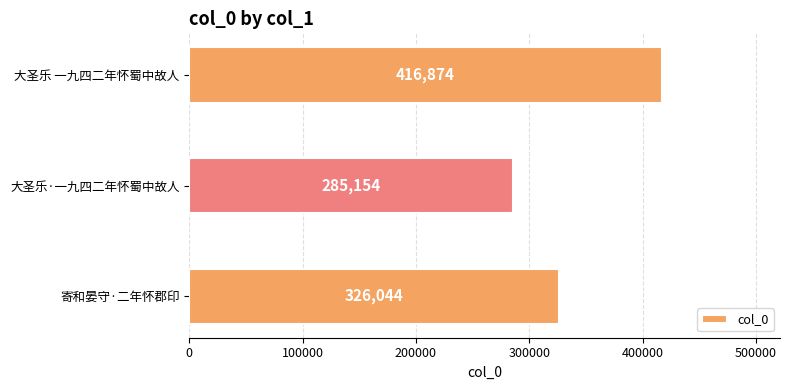

At which label is the value closest to 351014?

寄和晏守·二年怀郡印